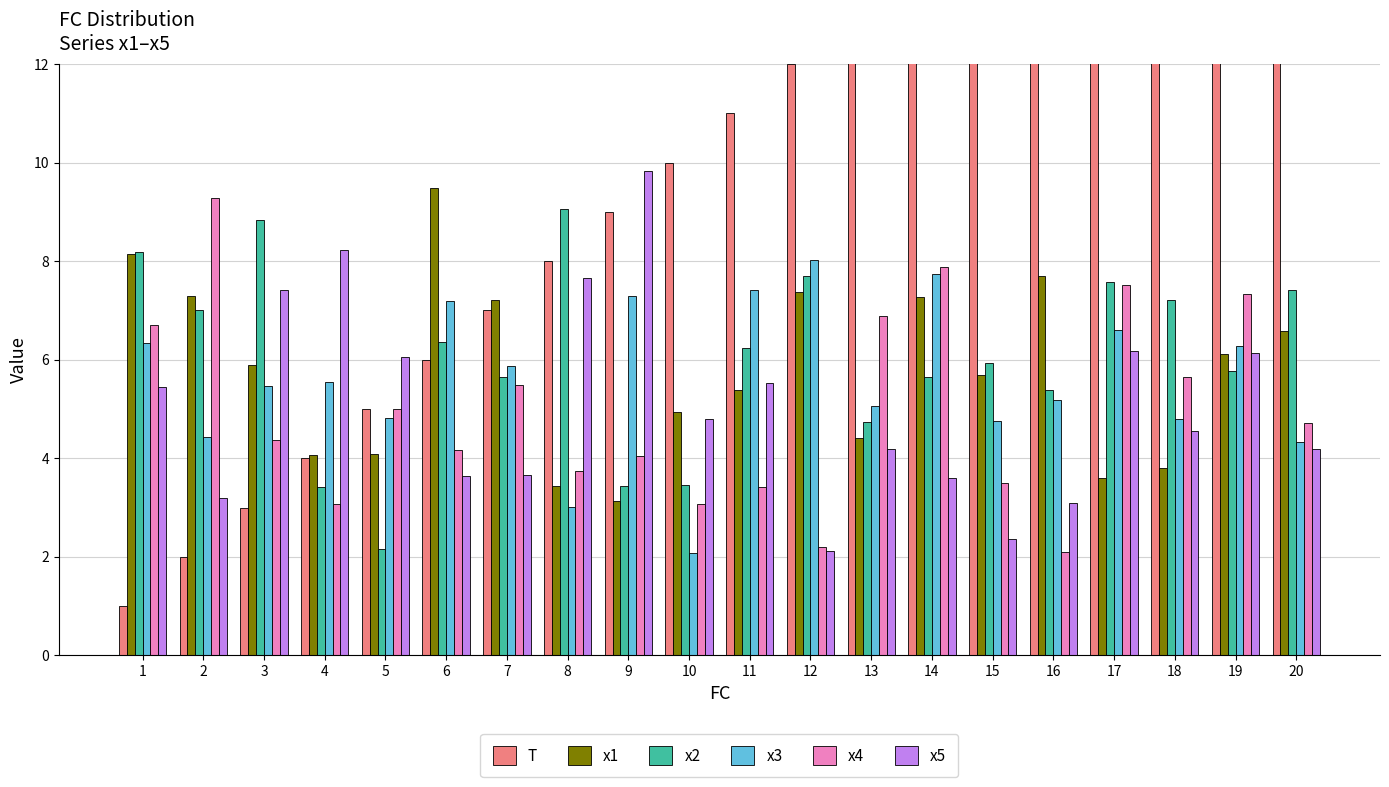

Rank the series at 17 from lowest to highest value.

x1, x5, x3, x4, x2, T